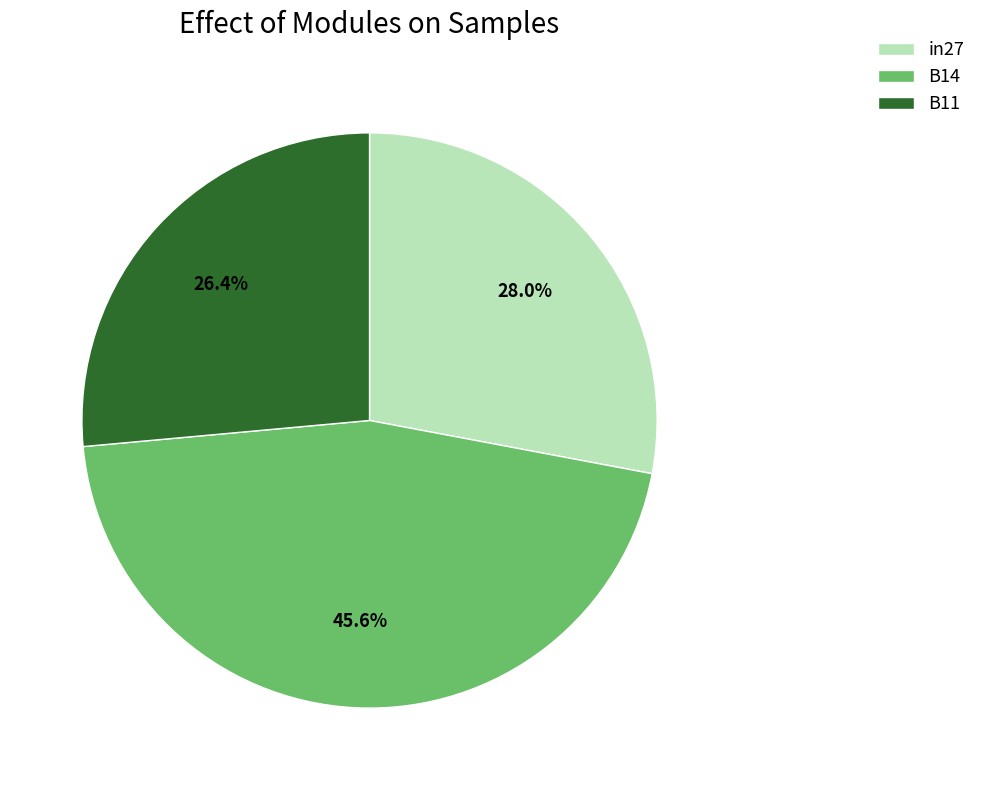

What percentage do in27 and B14 together represent?

73.6%